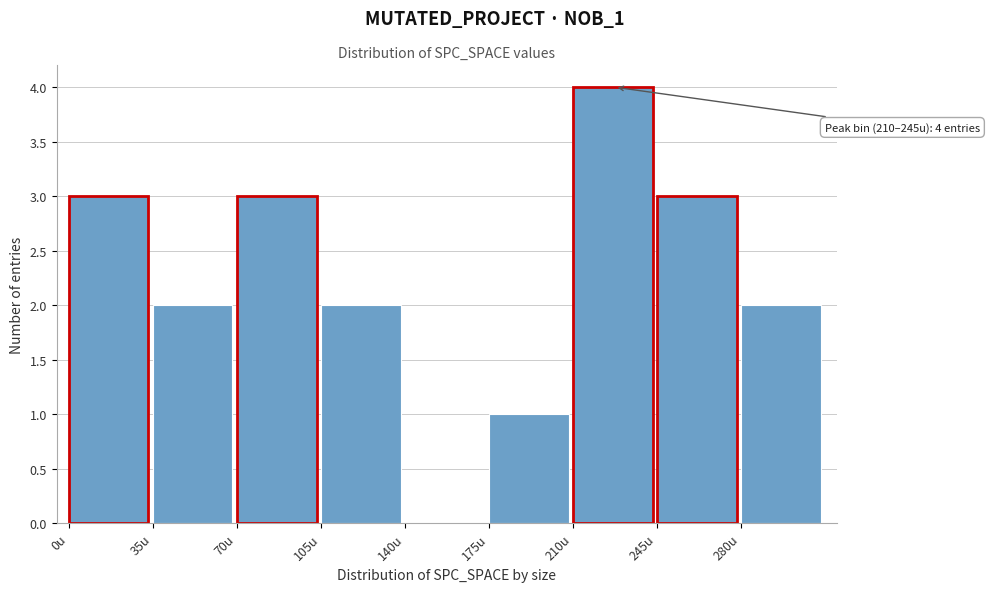

Which range on the x-axis has the tallest bar?

210 to 245